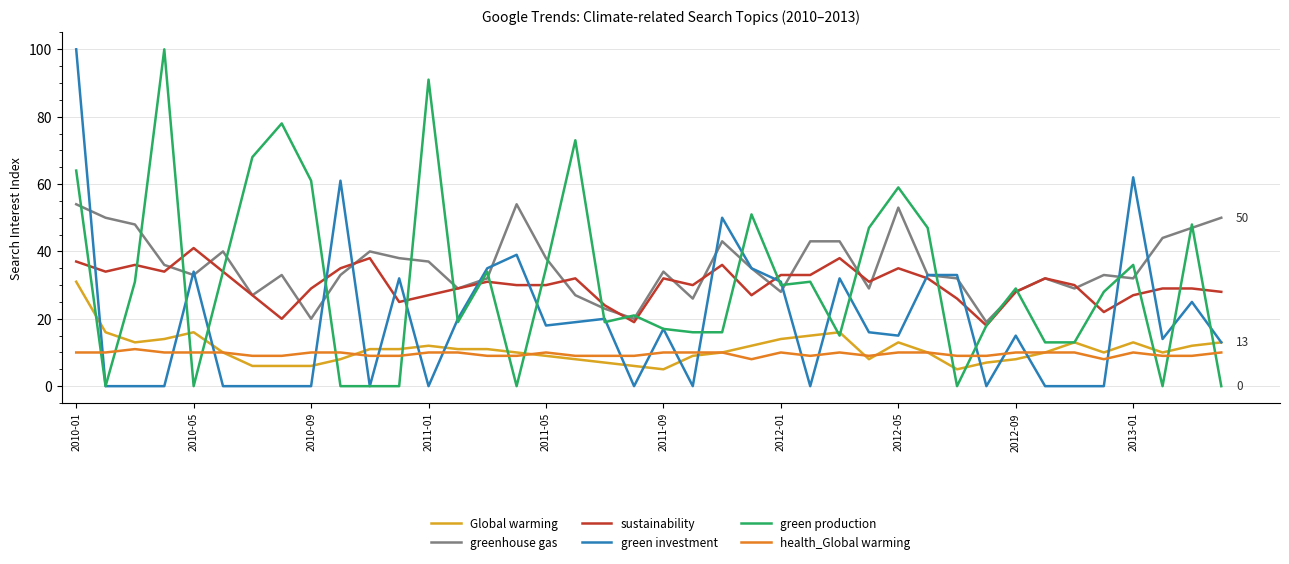

How many lines are shown in the chart?

6